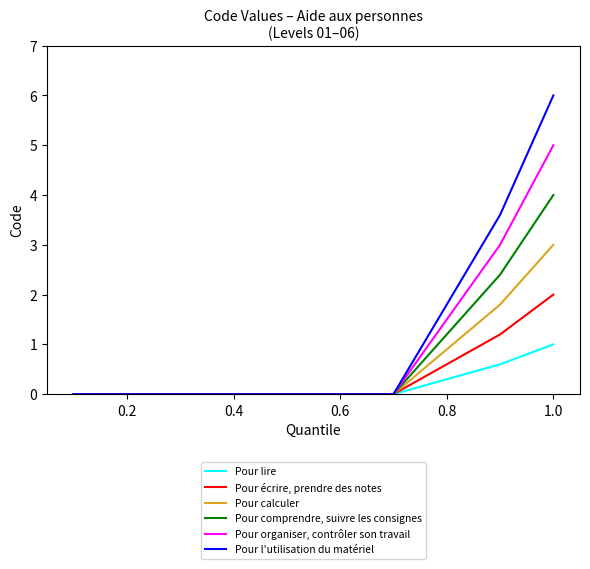

Which series has the widest spread of values?

Pour l'utilisation du matériel